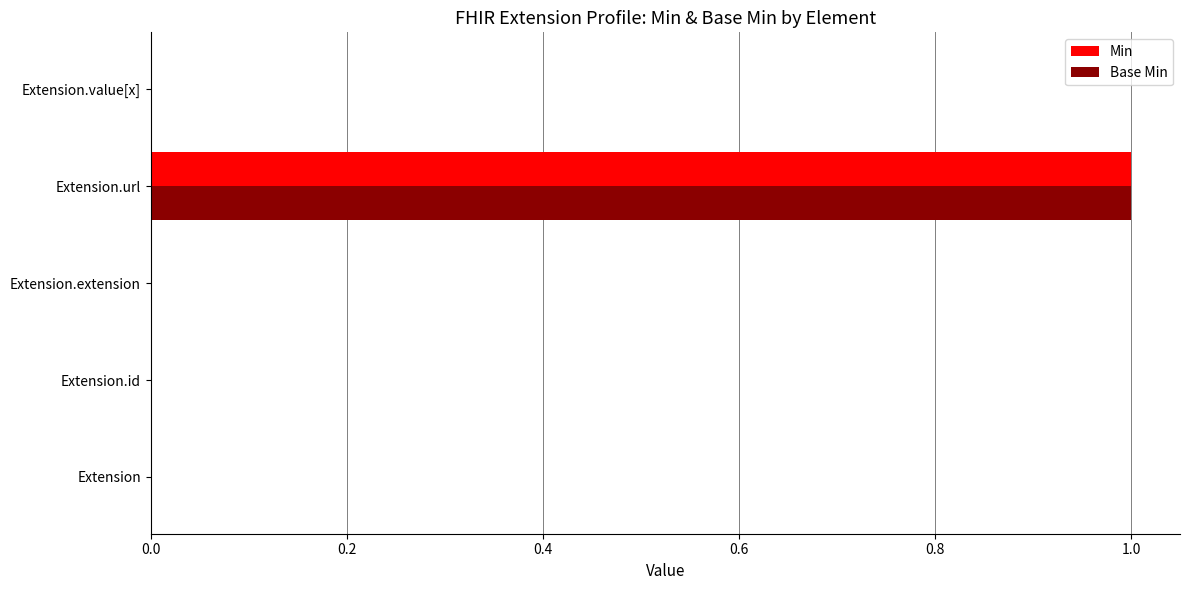

The Base Min series shows 0 at Extension.extension. True or false?

True